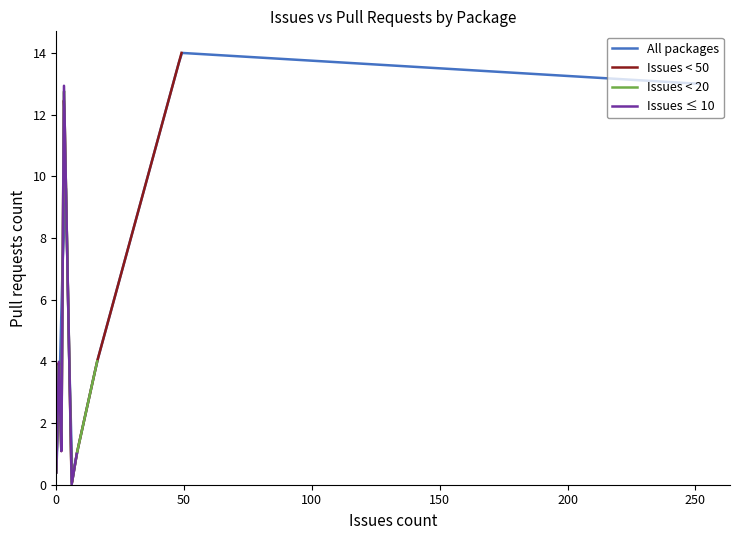

What is the change in value from 251 to 8?

-12